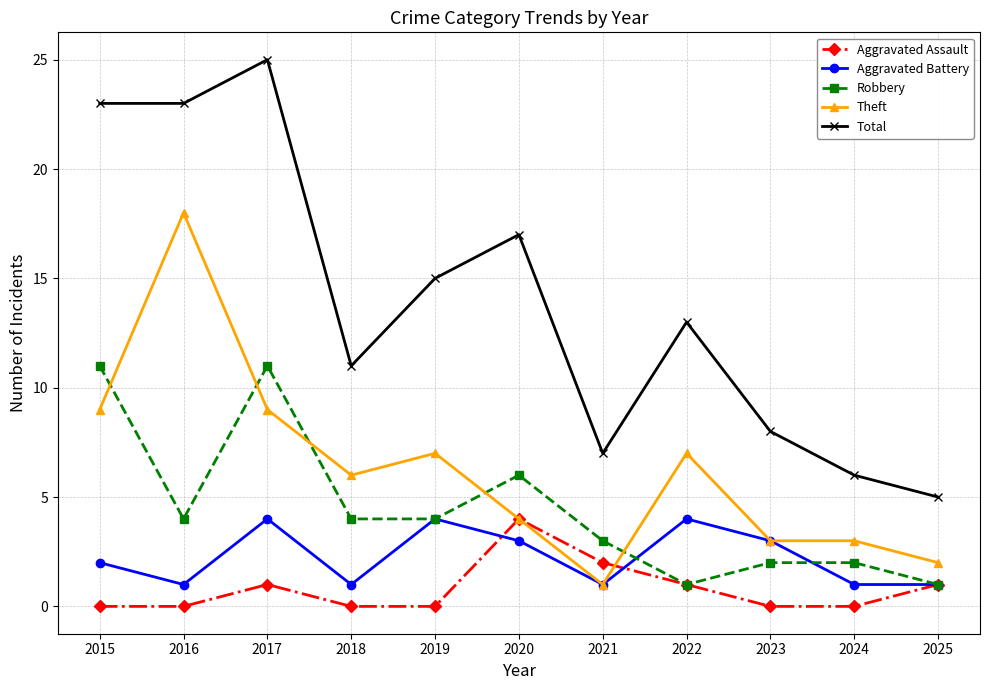

True or false: Aggravated Assault and Total cross at least once.

False